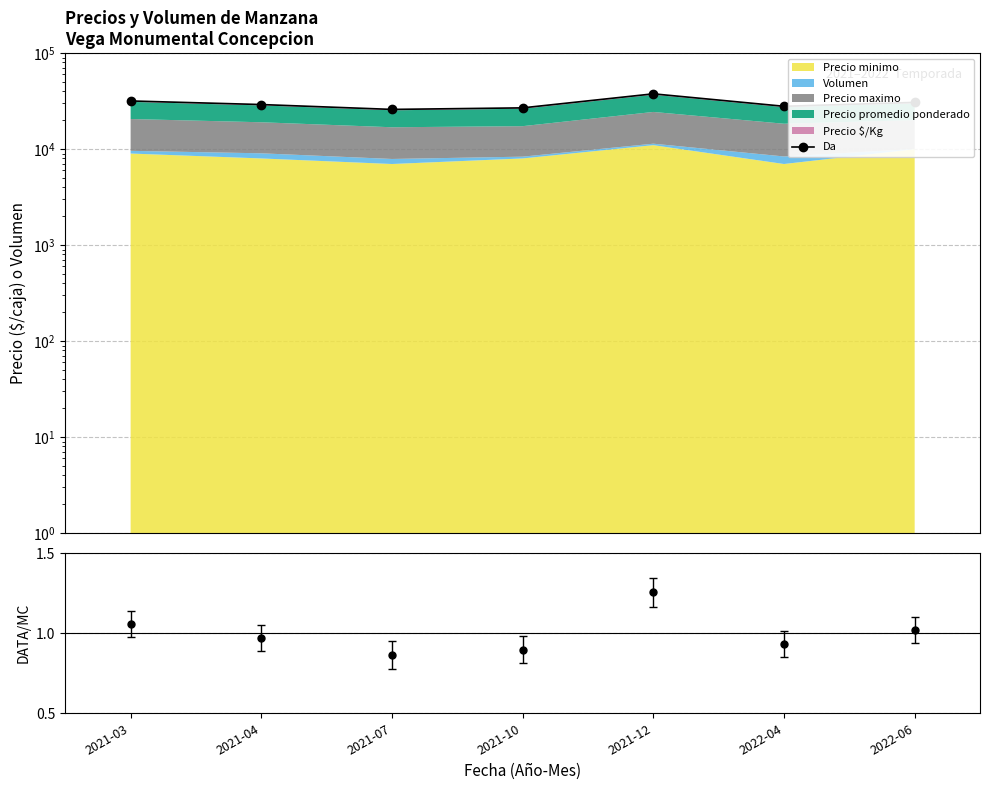

What is the average value?

30007